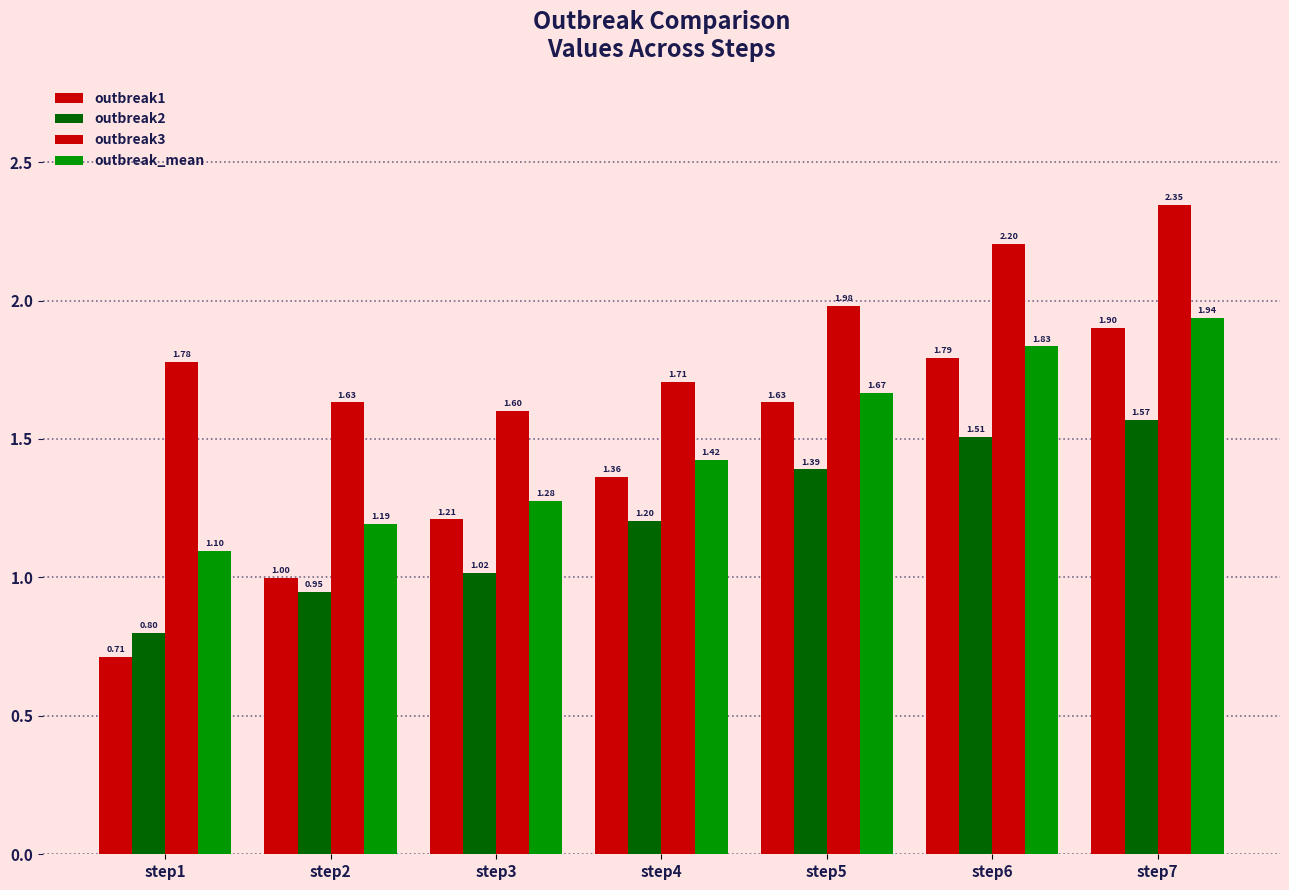

What is the difference between the second highest and minimum values in the outbreak_mean series?

0.7